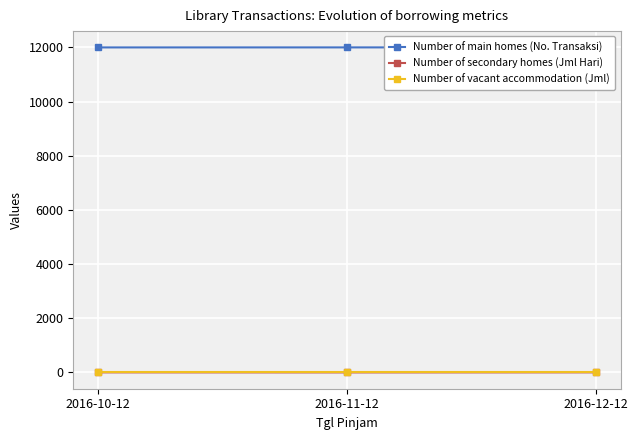

Rank the series at 2016-11-12 from highest to lowest value.

Number of main homes (No. Transaksi), Number of secondary homes (Jml Hari), Number of vacant accommodation (Jml)